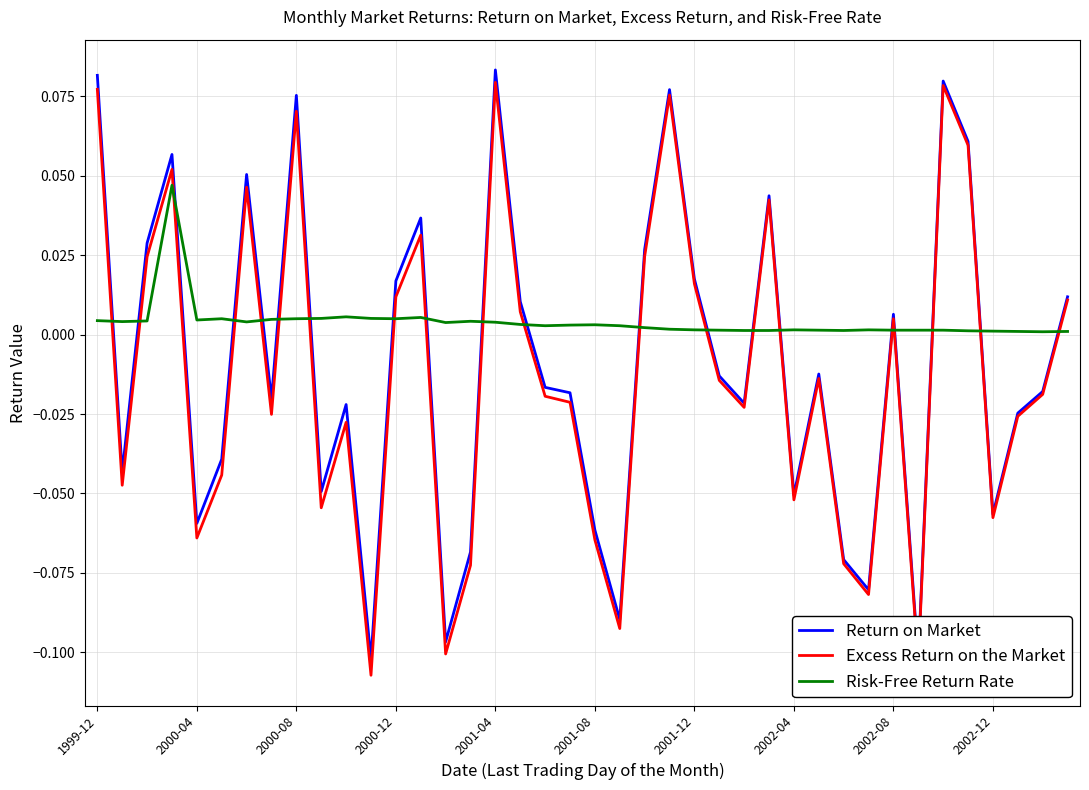

Rank the series by their maximum value, from highest to lowest.

Return on Market, Excess Return on the Market, Risk-Free Return Rate